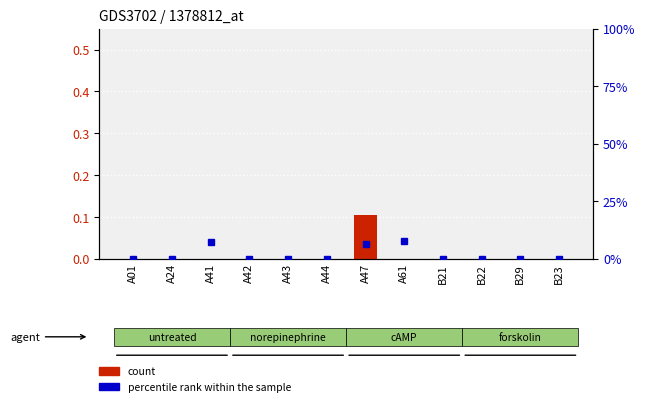

What is the highest value of the count series?

0.1